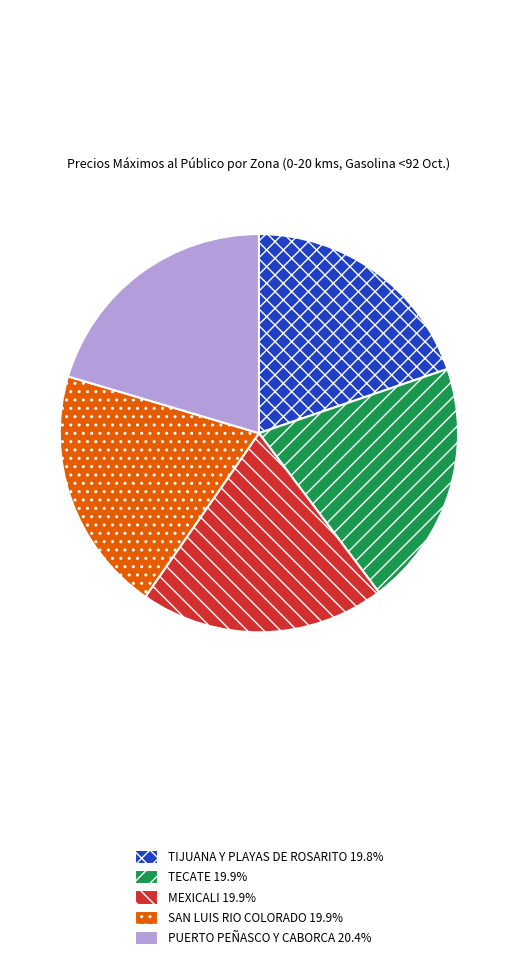

How many segments does this pie chart have?

5